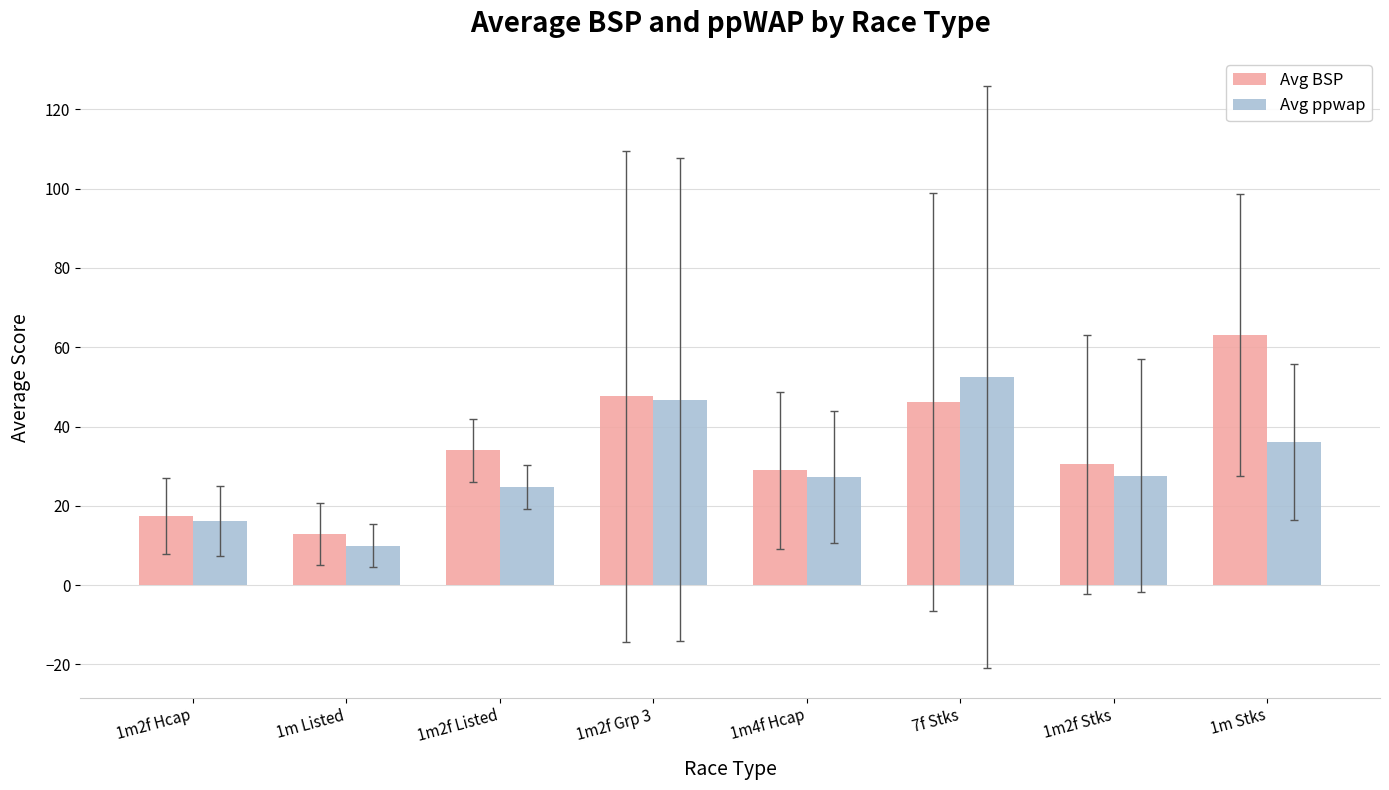

How many values in the Avg BSP series are below 33?

4